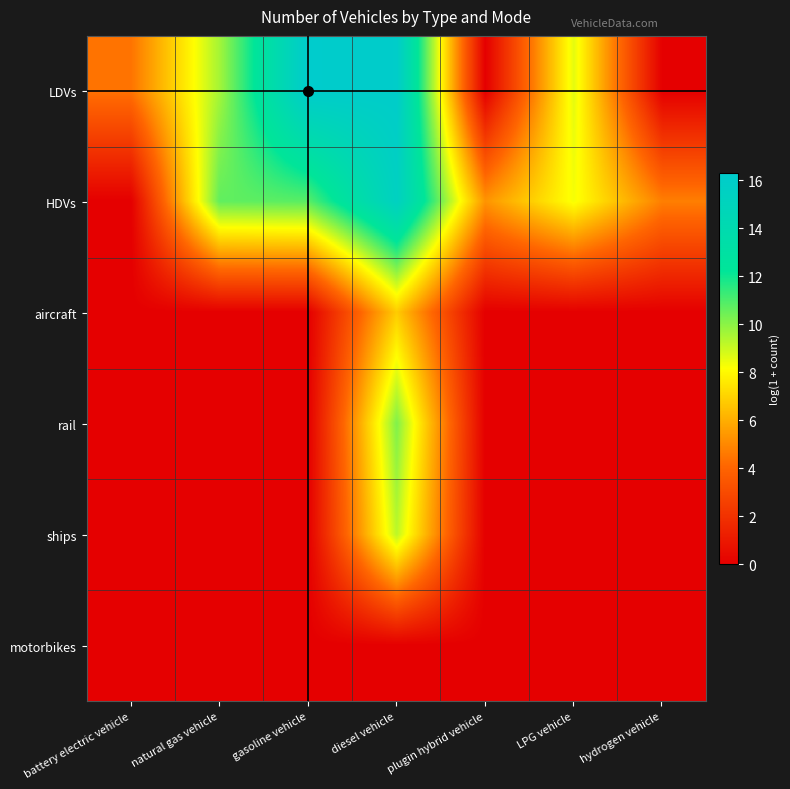

Reading left to right, transcribe all the data shown in this chart.

LDVs: battery electric vehicle=4.4	natural gas vehicle=9.6	gasoline vehicle=16.3	diesel vehicle=16.1	plugin hybrid vehicle=0.0	LPG vehicle=8.6	hydrogen vehicle=0.0
HDVs: battery electric vehicle=0.0	natural gas vehicle=10.7	gasoline vehicle=10.8	diesel vehicle=15.4	plugin hybrid vehicle=5.3	LPG vehicle=8.3	hydrogen vehicle=4.7
aircraft: battery electric vehicle=0.0	natural gas vehicle=0.0	gasoline vehicle=0.0	diesel vehicle=6.8	plugin hybrid vehicle=0.0	LPG vehicle=0.0	hydrogen vehicle=0.0
rail: battery electric vehicle=0.0	natural gas vehicle=0.0	gasoline vehicle=0.0	diesel vehicle=10.2	plugin hybrid vehicle=0.0	LPG vehicle=0.0	hydrogen vehicle=0.0
ships: battery electric vehicle=0.0	natural gas vehicle=0.0	gasoline vehicle=0.0	diesel vehicle=9.2	plugin hybrid vehicle=0.0	LPG vehicle=0.0	hydrogen vehicle=0.0
motorbikes: battery electric vehicle=0.0	natural gas vehicle=0.0	gasoline vehicle=0.0	diesel vehicle=0.0	plugin hybrid vehicle=0.0	LPG vehicle=0.0	hydrogen vehicle=0.0